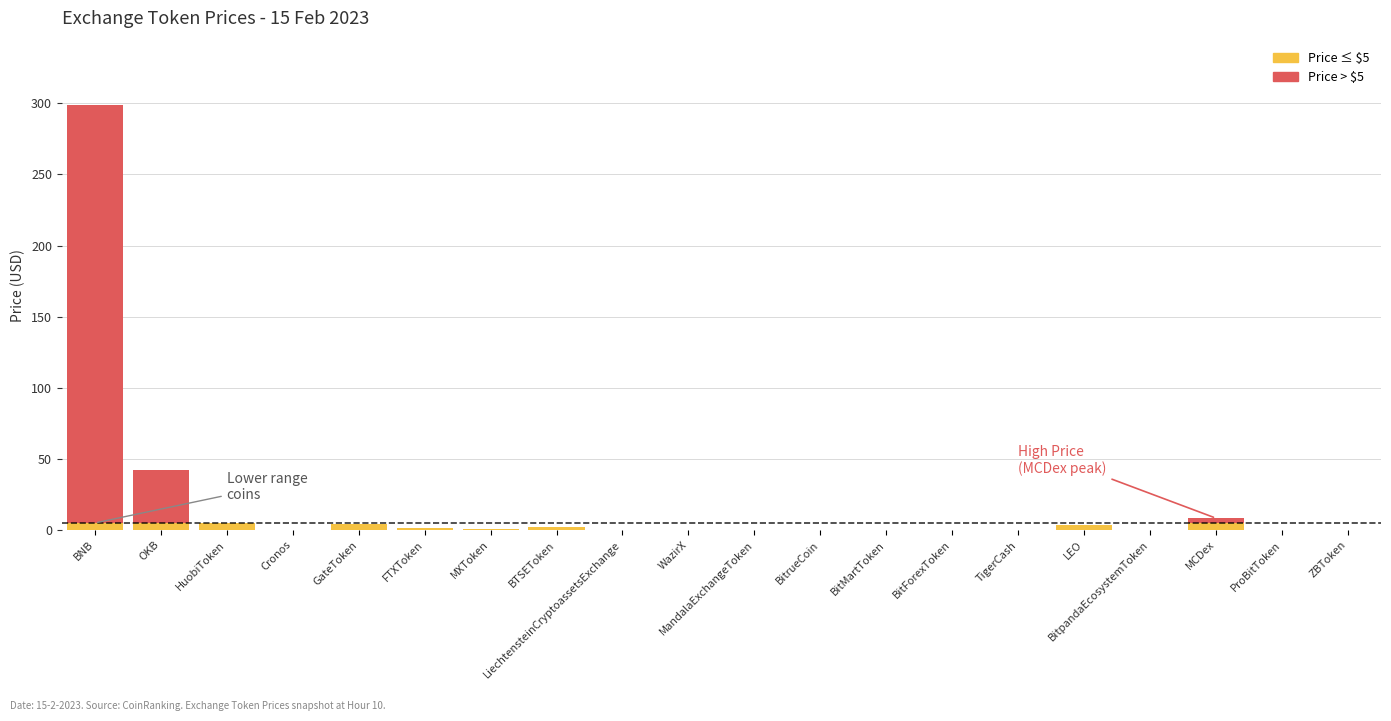

Is it true that Price (below threshold) equals 0.7 at FTXToken?

False